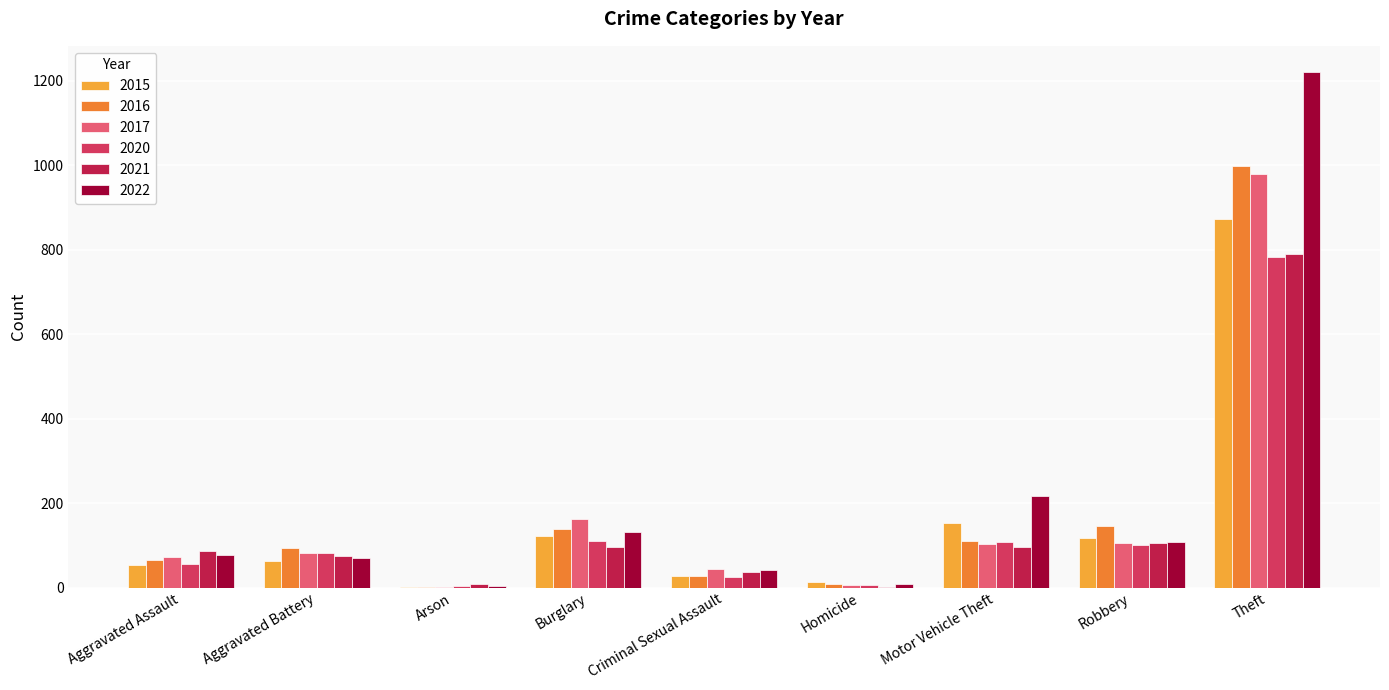

Does the chart contain stacked bars?

No